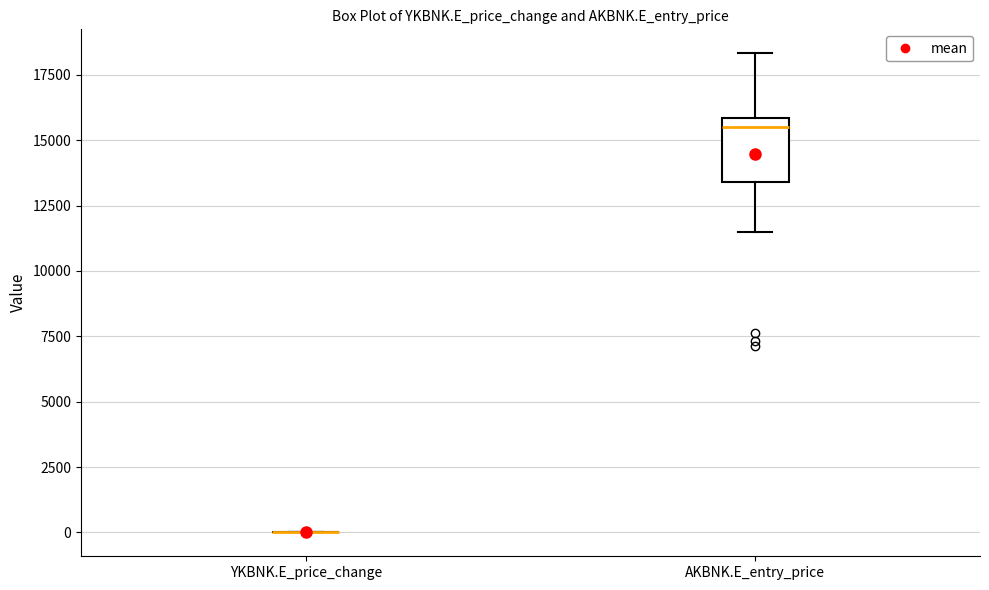

Comparing the boxes themselves (not the whiskers), which one is the tallest?

AKBNK.E_entry_price